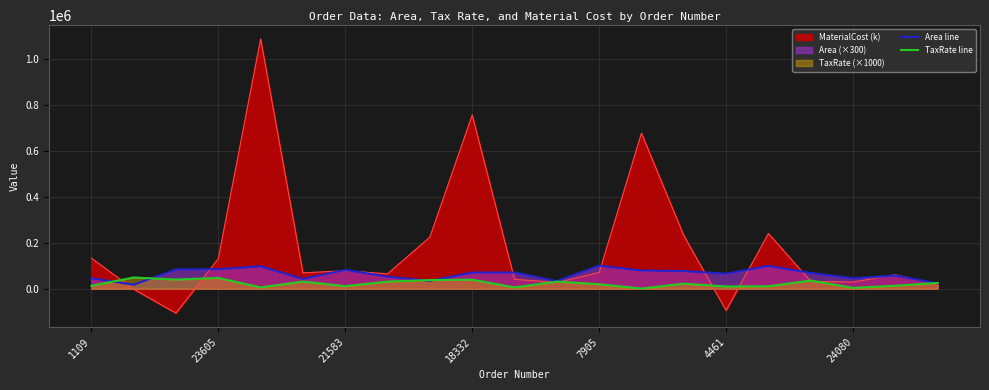

Is the value of MaterialCost (k) at 4461 greater than the value of Area line at 23605?

No